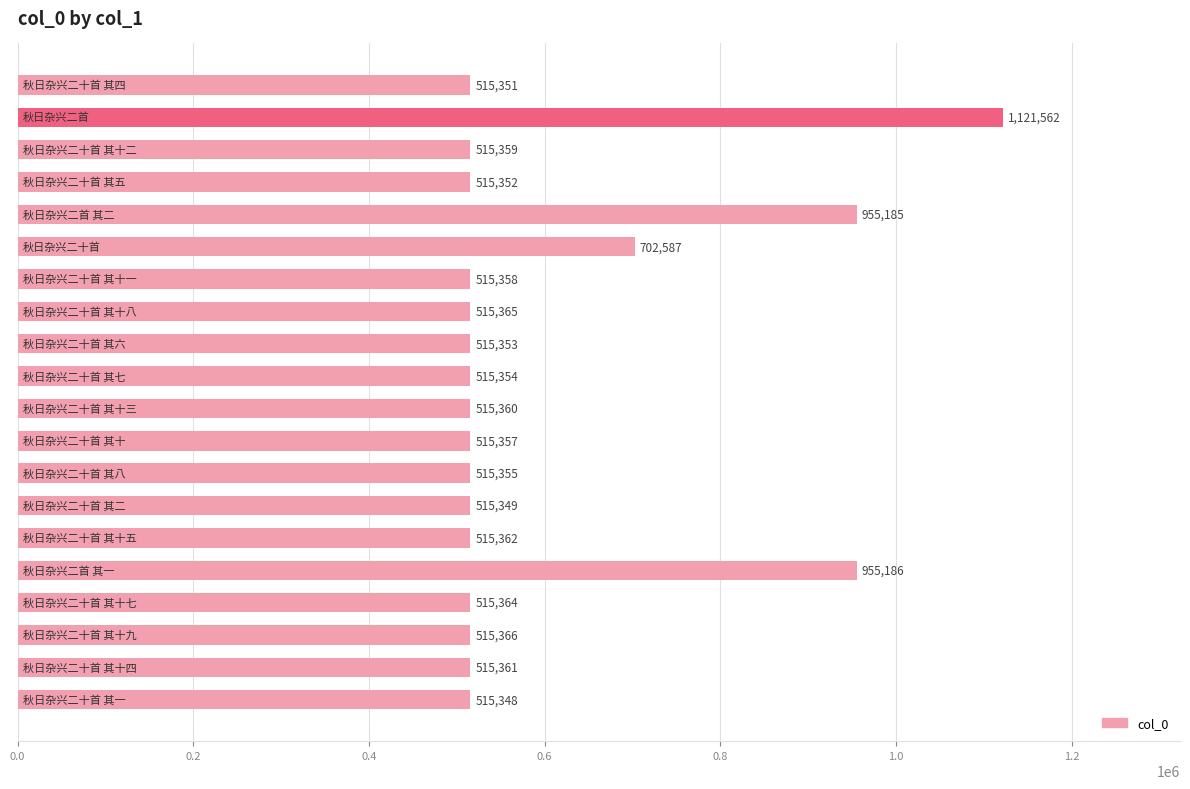

What is the greatest value displayed?

1121562